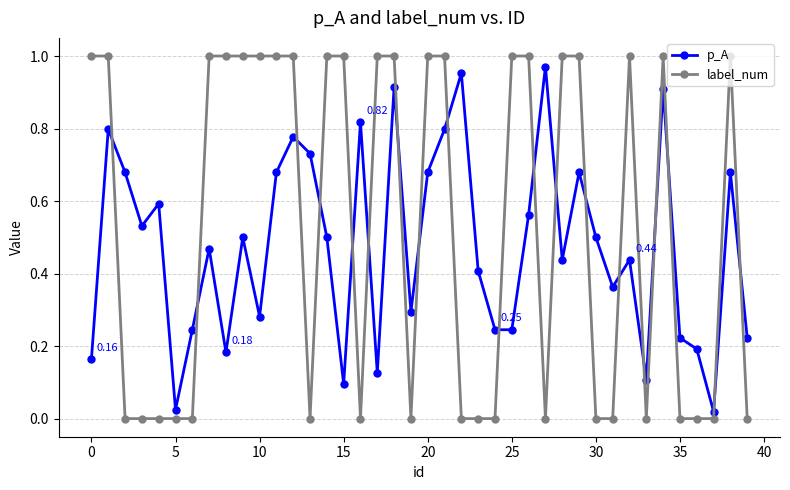

Rank the series by their average value, from lowest to highest.

p_A, label_num